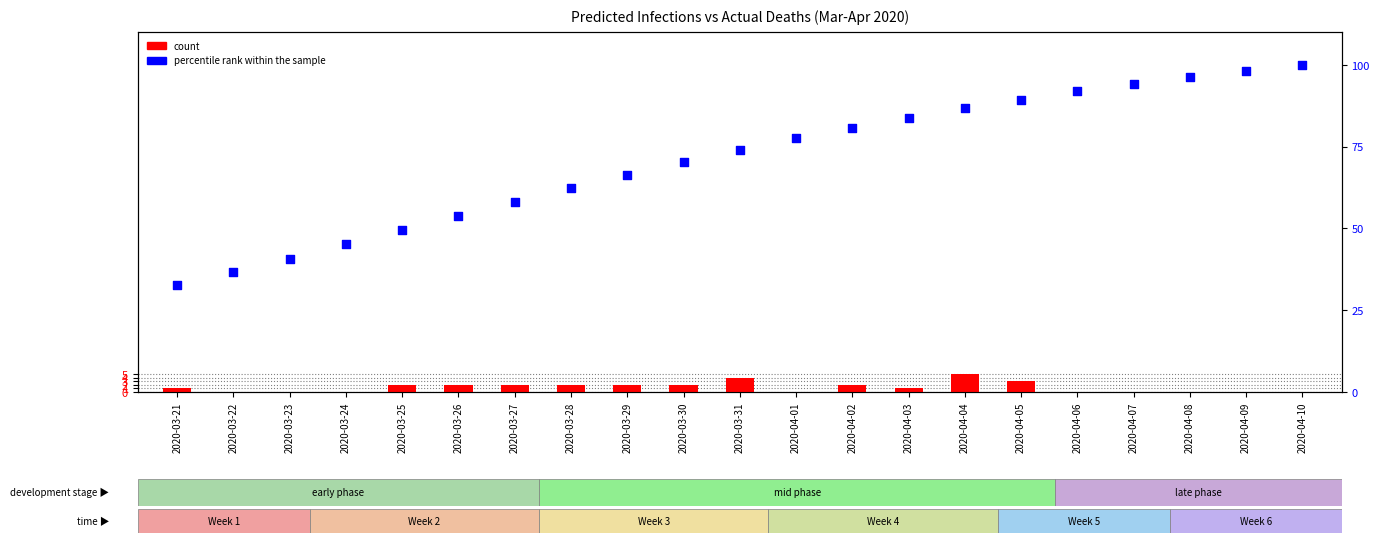

At how many categories does at least one series exceed 84?

7